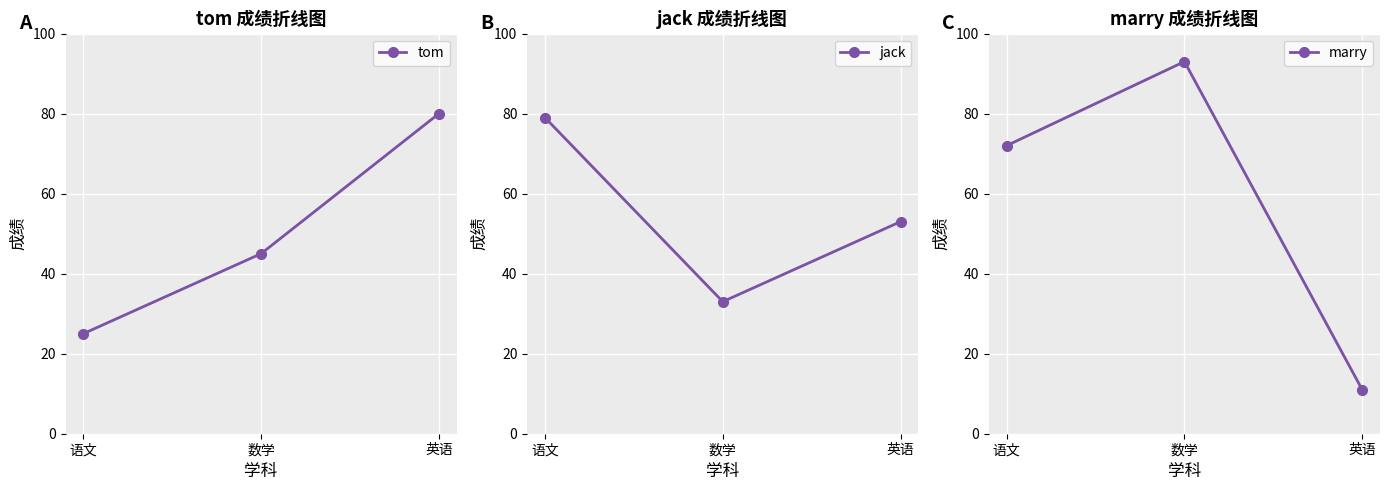

What is the sum of the tom values at 英语 and 数学?

125